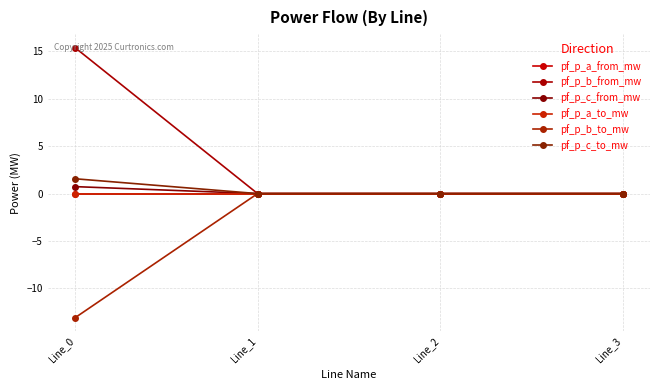

Does the chart have visible grid lines?

Yes